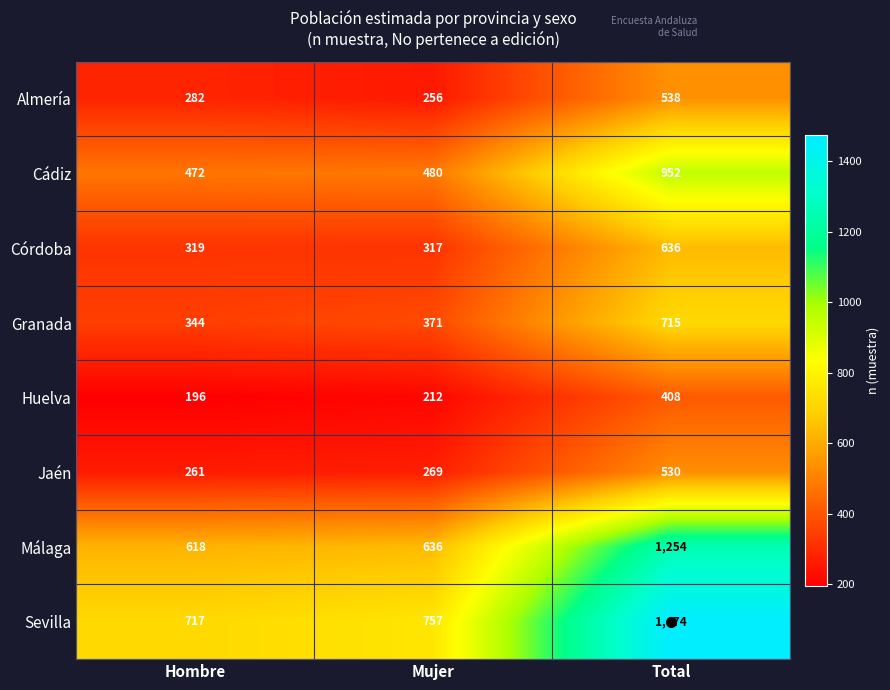

The value of Málaga at Hombre is 618. True or false?

True